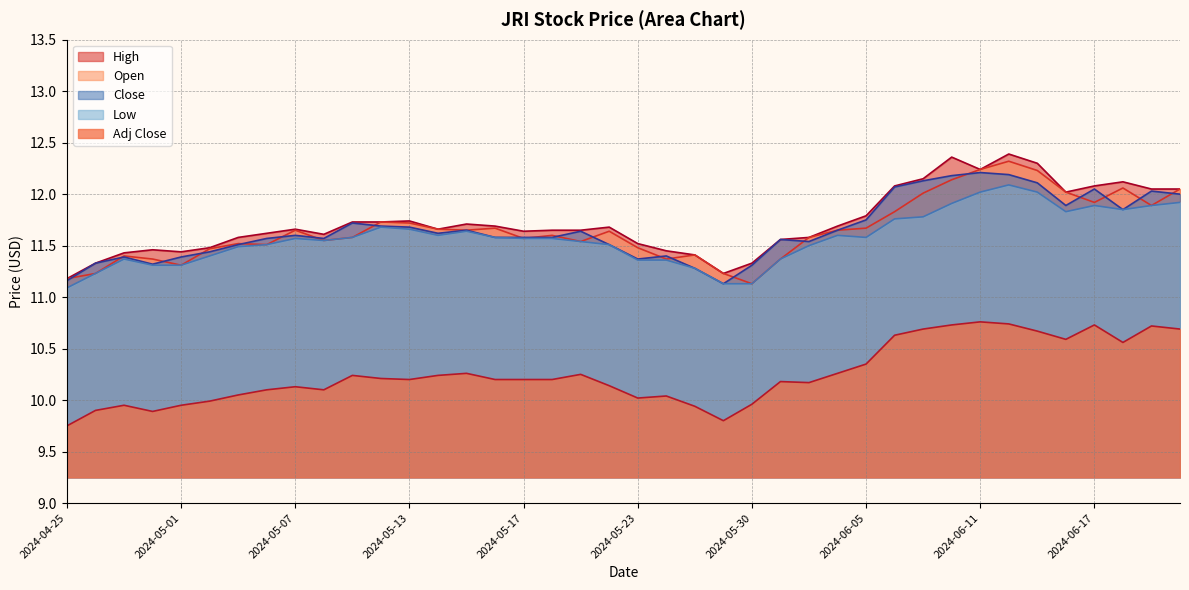

Where is the first local minimum for Adj Close?

2024-04-30